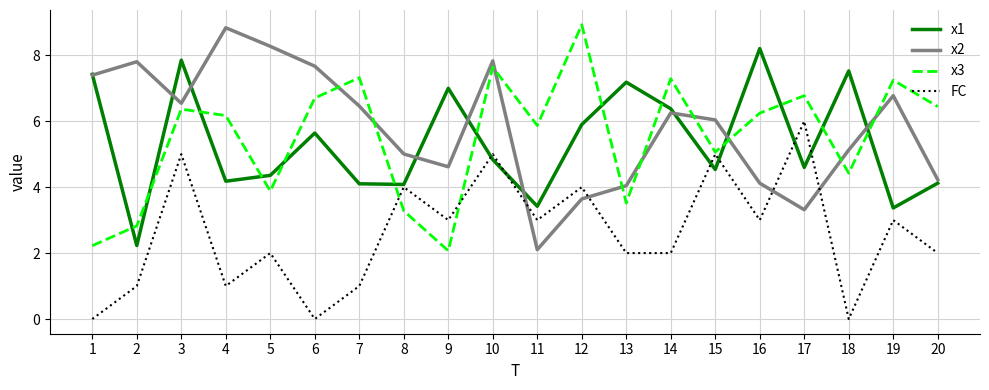

Is it true that x2 equals 4.6 at 9?

True